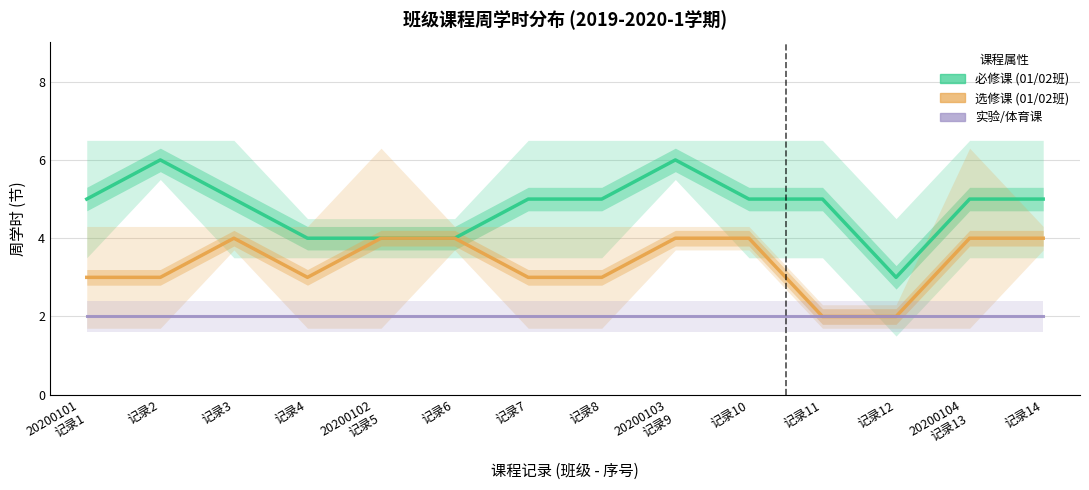

What is the label of the 14th point from the left?

记录14